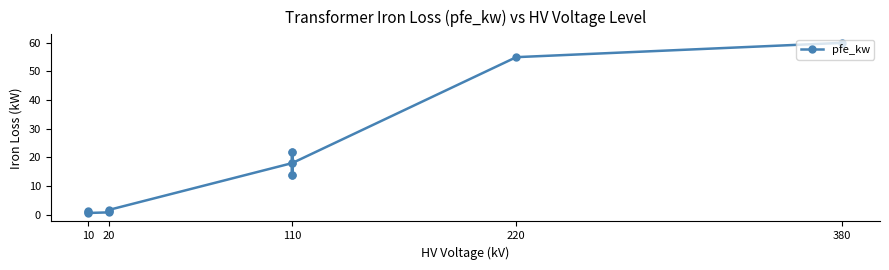

Where is the first local maximum?

10